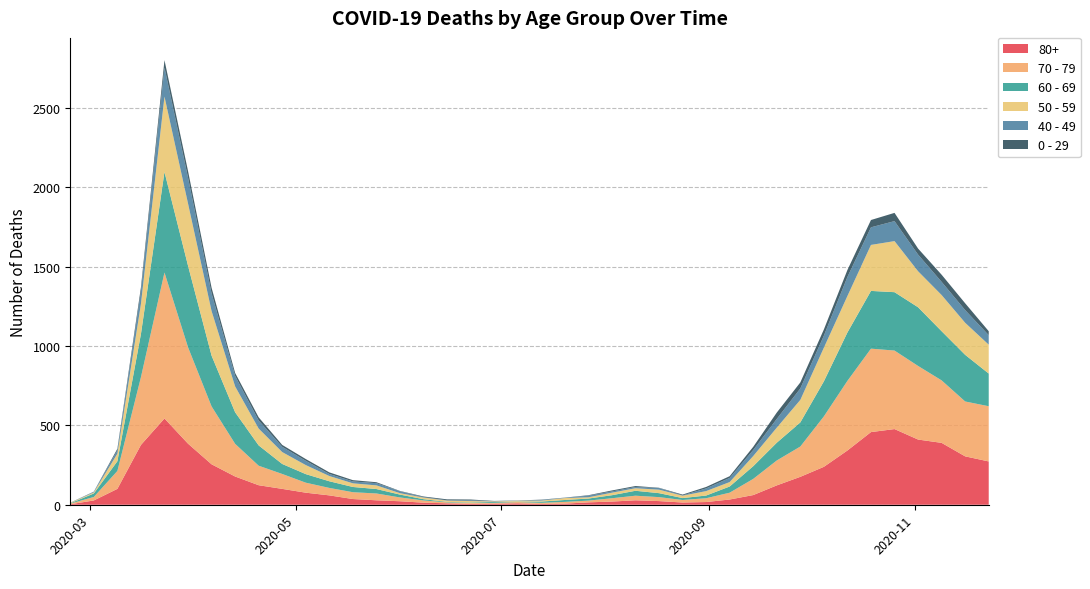

Reading right to left, what are all the values shown in this chart?

80+: 273	305	390	411	477	458	342	239	176	122	61	33	17	14	23	28	20	15	7	5	9	7	6	9	13	22	28	36	59	76	100	123	178	255	385	544	377	100	27	3
70 - 79: 348	346	394	464	495	526	439	318	191	157	102	43	24	16	25	29	21	11	11	7	8	5	5	6	14	24	43	43	47	63	94	123	206	365	608	920	427	113	22	4
60 - 69: 206	294	310	370	368	364	305	221	152	112	80	39	17	12	25	31	19	13	12	8	3	6	3	3	8	18	28	33	42	54	63	128	199	320	514	634	272	61	22	2
50 - 59: 182	202	228	227	322	290	230	212	142	95	64	28	28	15	22	16	16	8	12	6	5	3	9	8	10	9	23	23	33	57	75	106	163	281	392	475	190	48	7	3
40 - 49: 60	80	83	105	126	111	120	76	72	55	38	26	17	2	10	8	8	10	2	4	1	1	5	2	3	12	14	12	13	27	33	51	66	111	163	183	79	21	5	0
0 - 29: 25	43	45	38	52	46	44	39	38	40	20	11	9	5	2	6	6	3	1	2	1	2	5	6	4	2	6	8	10	11	12	20	19	36	42	47	25	10	0	1